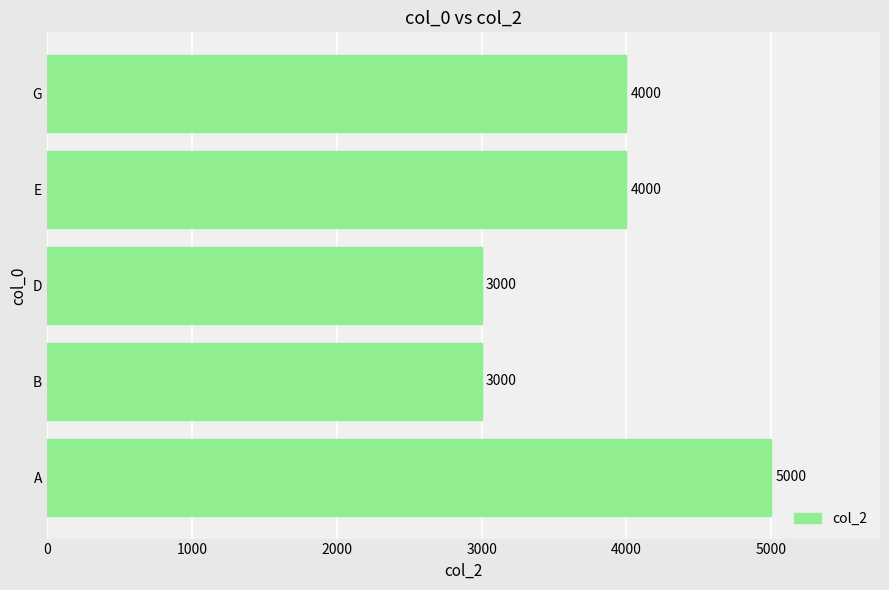

What is the smallest value displayed?

3000